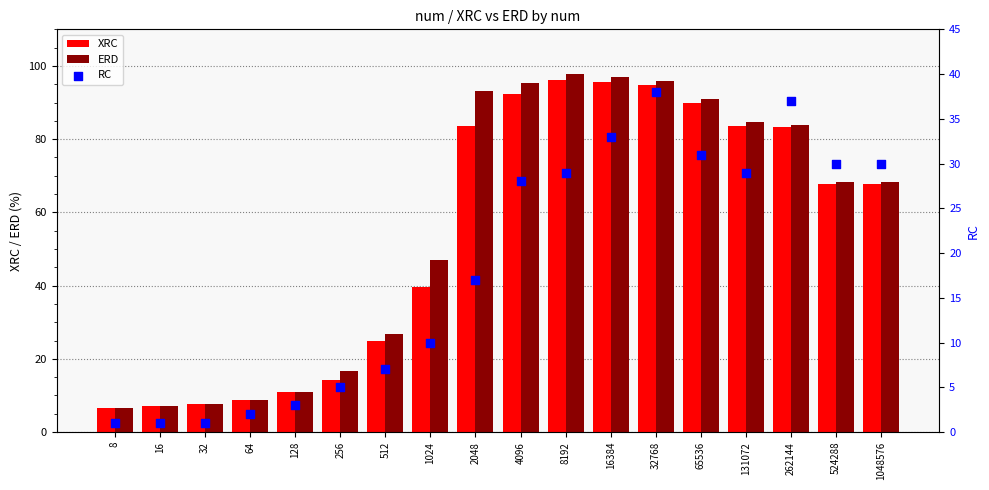

What are all the series names shown in the legend?

XRC, ERD, RC